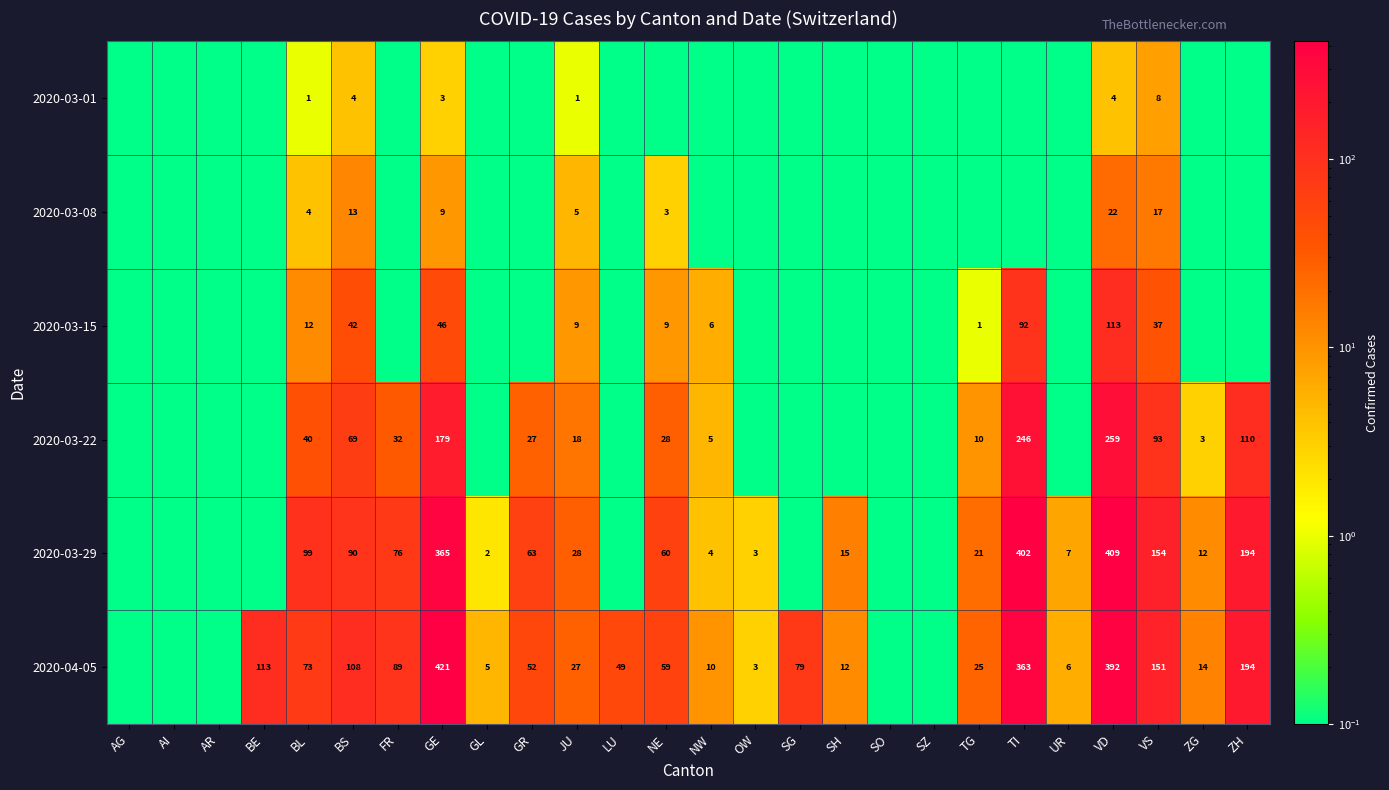

Which series changed the most between BE and SZ?

2020-04-05